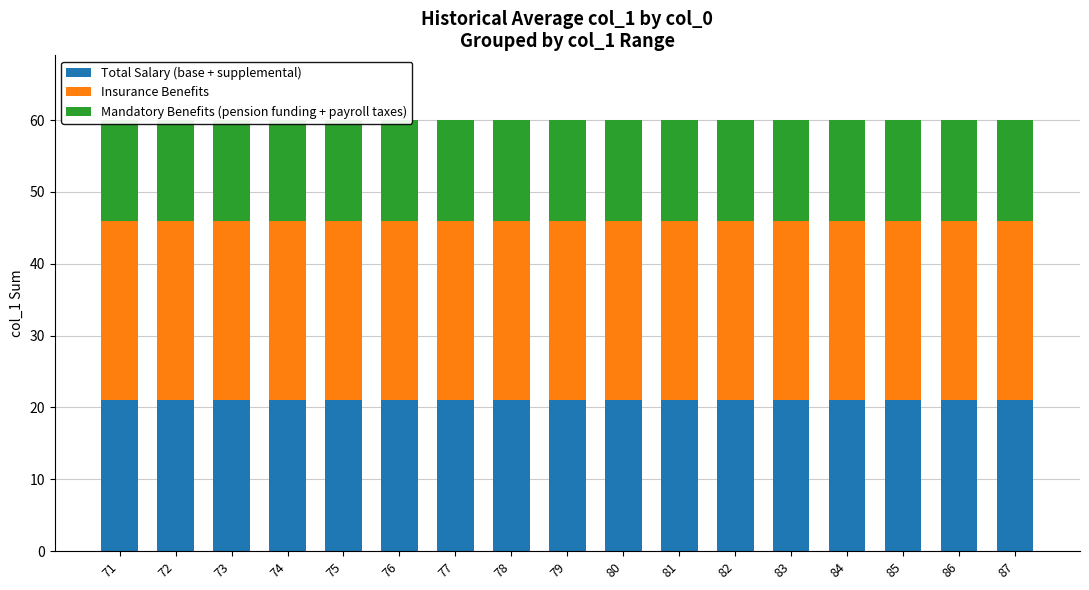

Between 73 and 83, which series saw the biggest shift?

Total Salary (base + supplemental)